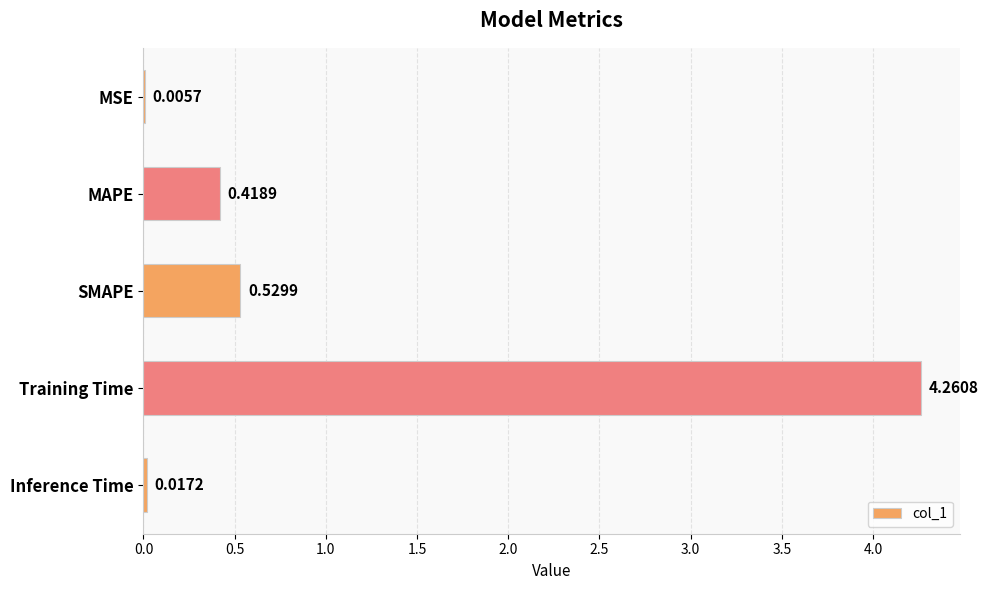

What is the change in value from MAPE to SMAPE?

+0.1